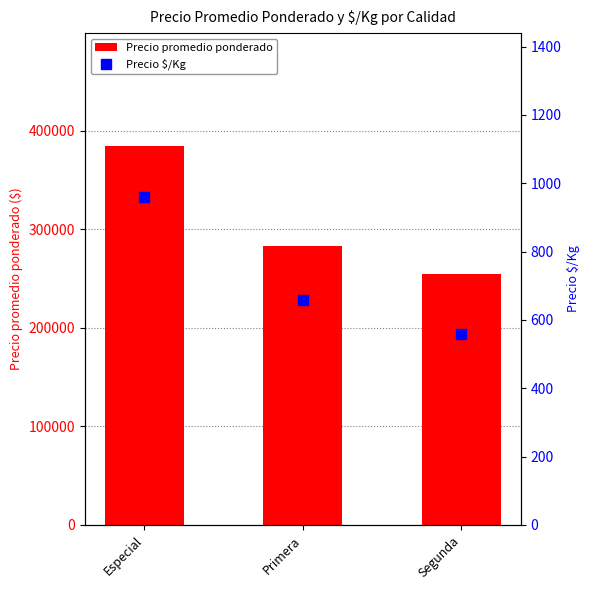

At Segunda, list the series in order from largest to smallest.

Precio promedio ponderado, Precio $/Kg